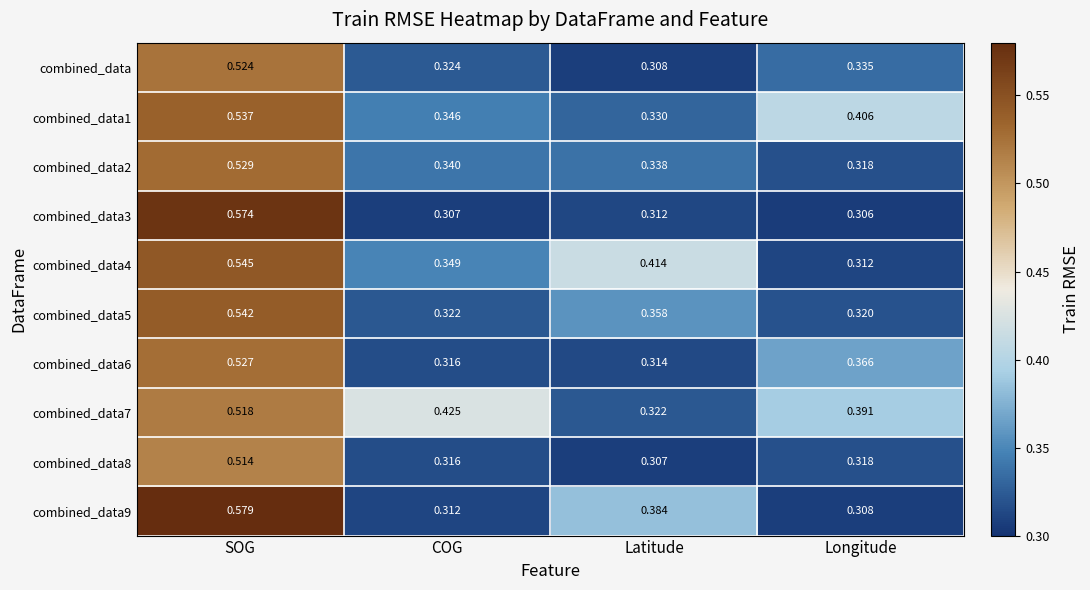

List the labels in order of combined_data value, smallest first.

Latitude, COG, Longitude, SOG